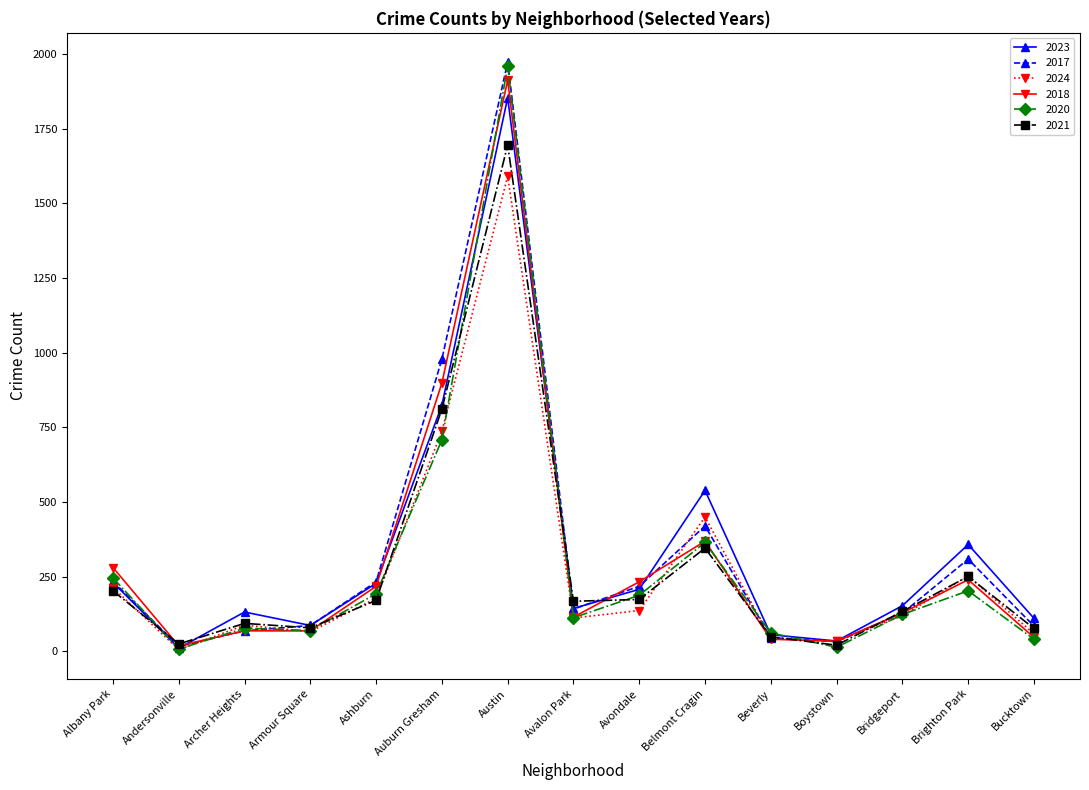

What is the sum of the 2020 values at Ashburn and Albany Park?

439